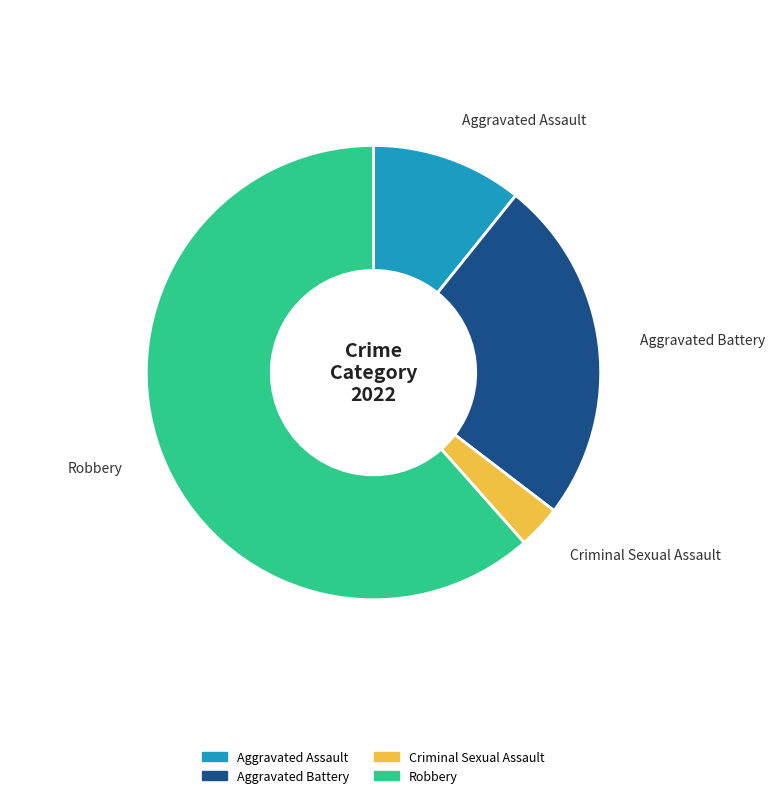

Does any single category account for the majority?

Yes